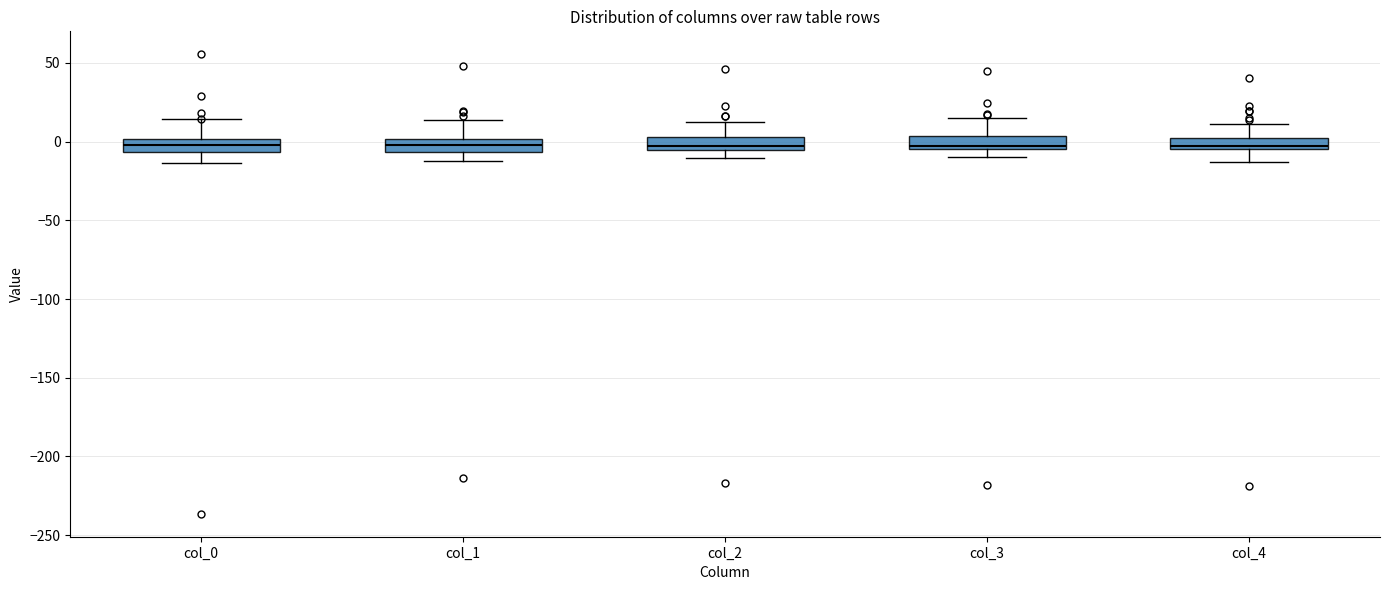

Where does the lower whisker of the box for col_2 end on the y-axis? The values are not printed on the chart, so give them approximately, as read against the axis.

-10